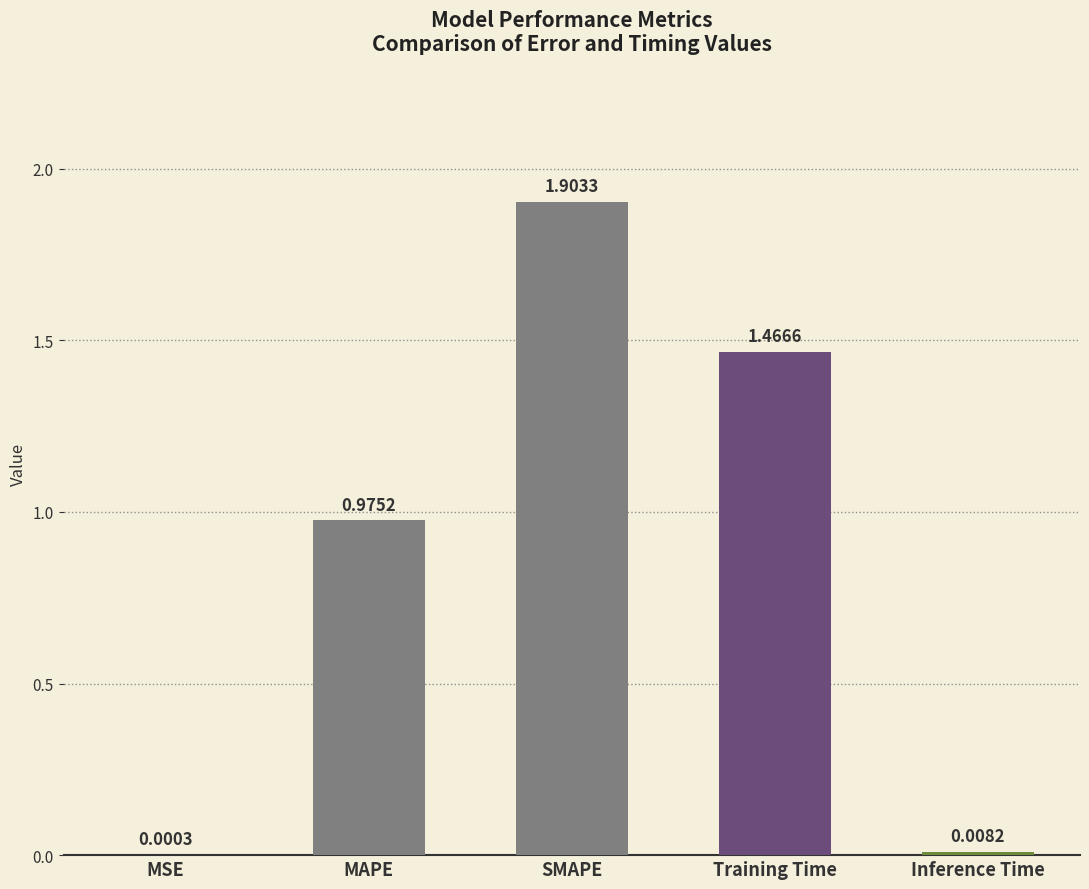

Which has a higher value, SMAPE or Training Time?

SMAPE